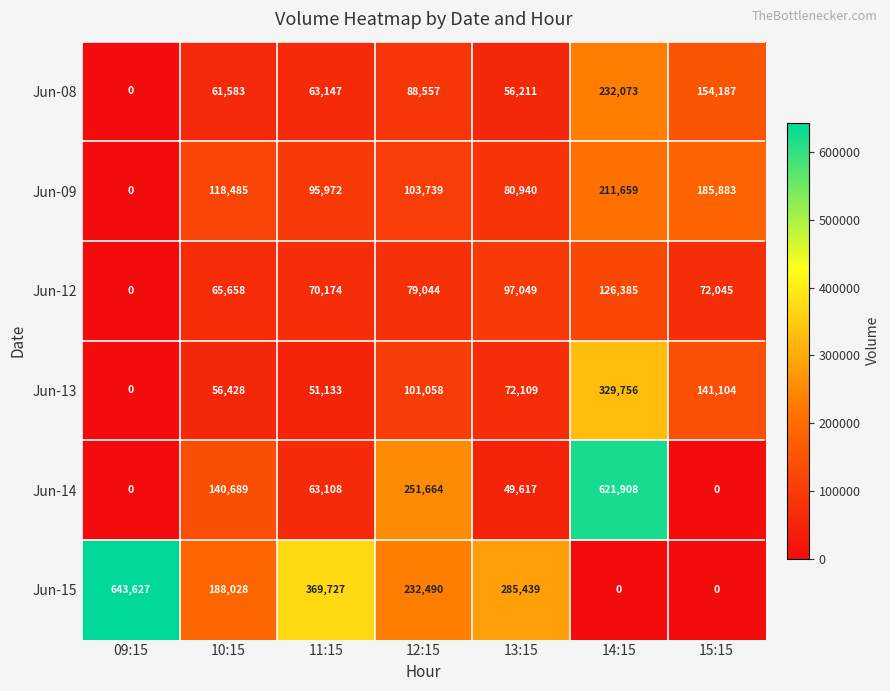

What is the approximate value of Jun-13 at 15:15, to the nearest 10?

141100